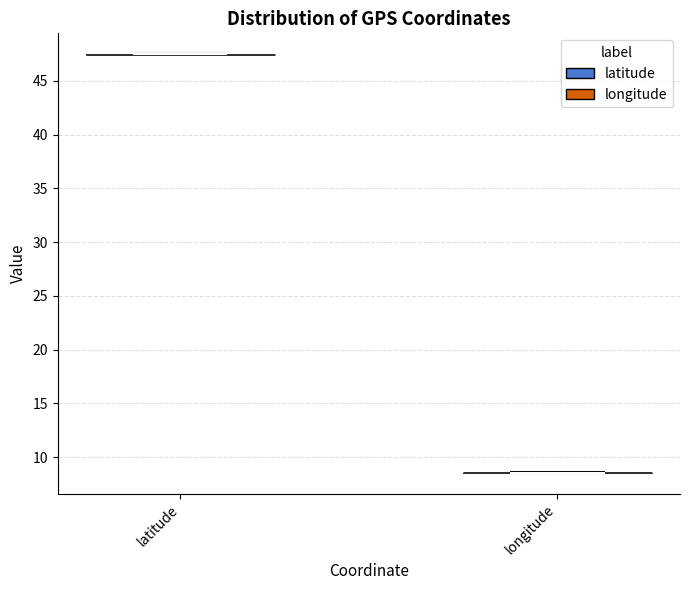

What is the lowest point the violin for latitude reaches on the y-axis? The values are not printed on the chart, so give them approximately, as read against the axis.

47.5